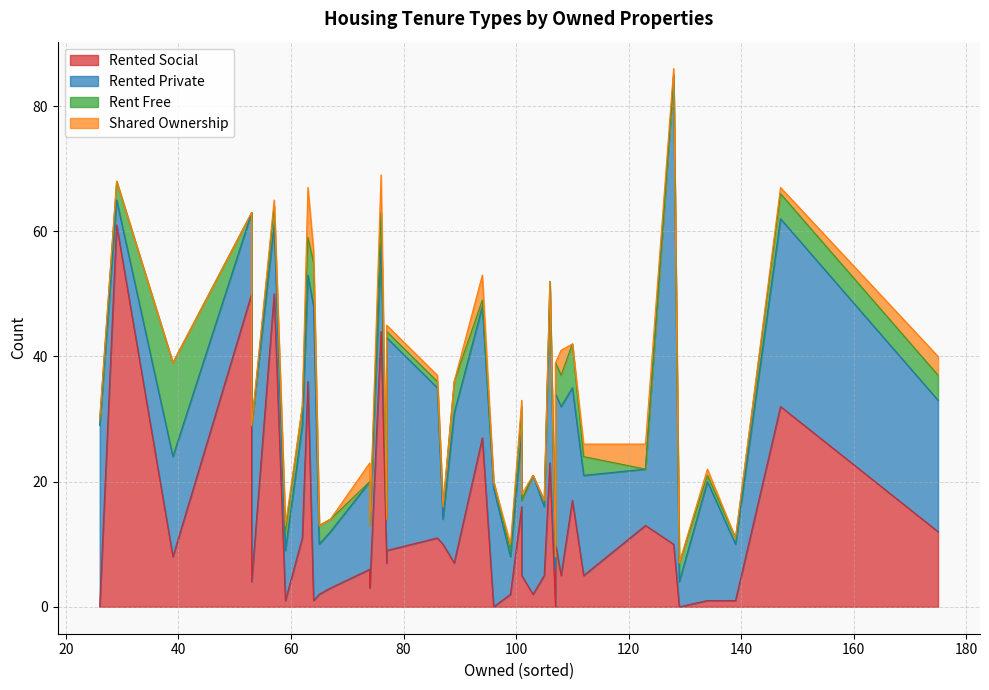

How many values in the rented_private series exceed 16?

19